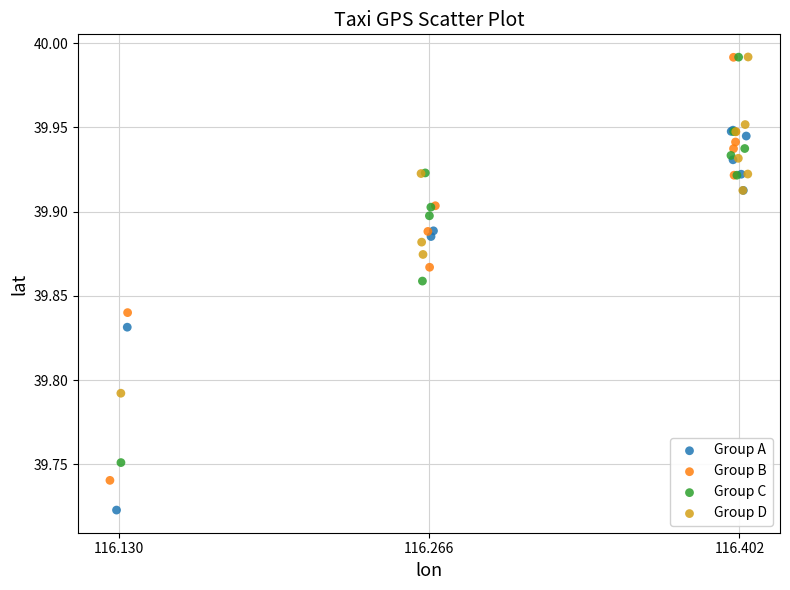

Which series contains the lowest Y value?

Group A